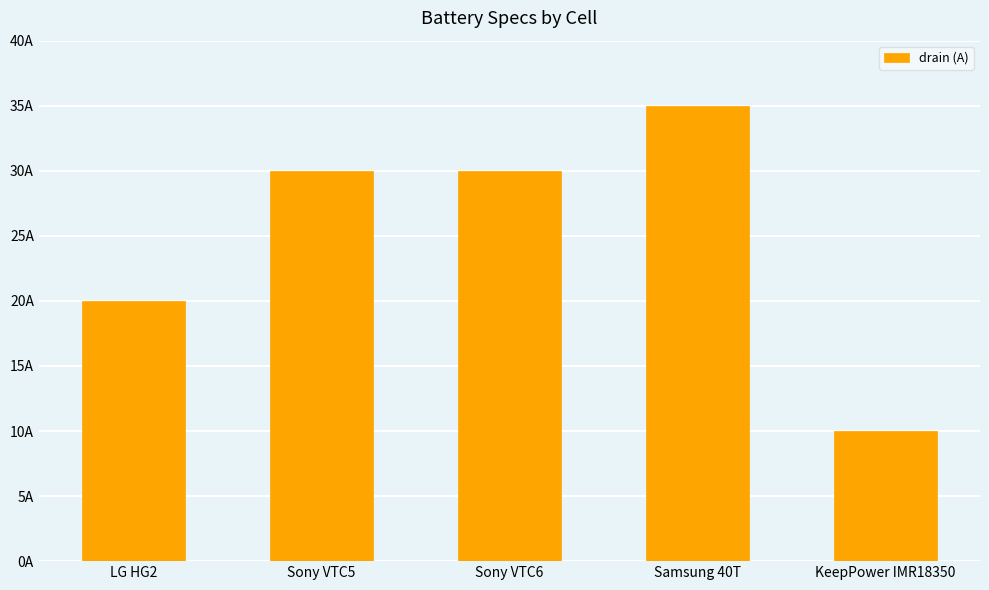

Does the chart contain any negative values?

No